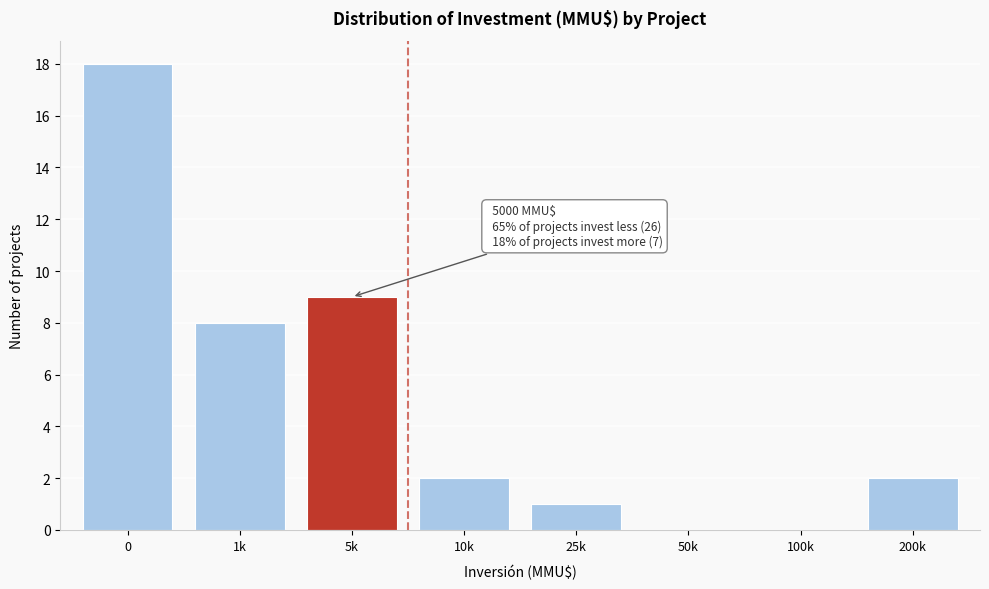

Reading left to right, list all the values displayed in this chart.

0=18	1k=8	5k=9	10k=2	25k=1	50k=0	100k=0	200k=2